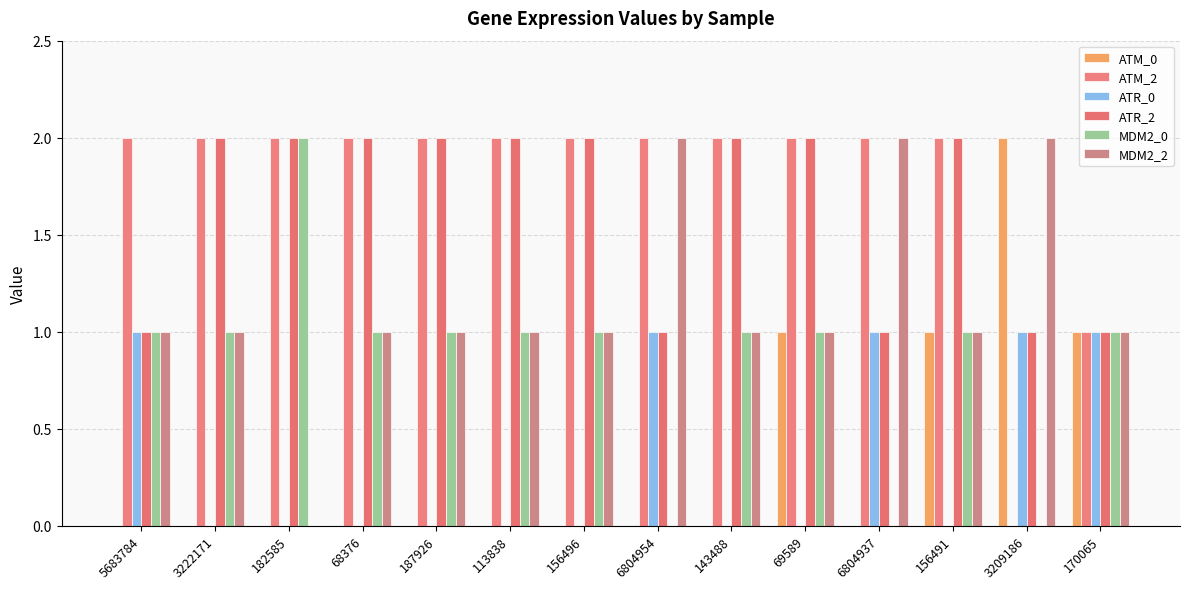

The ATR_0 series shows 0 at 182585. True or false?

True